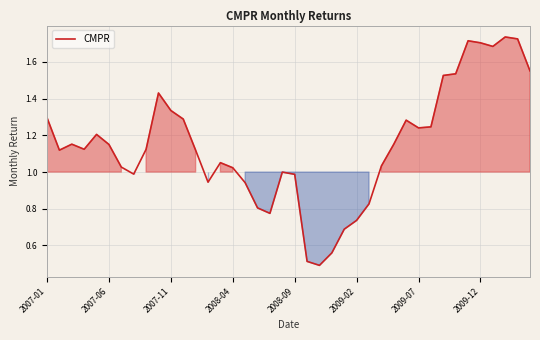

What is the smallest value displayed?

0.5